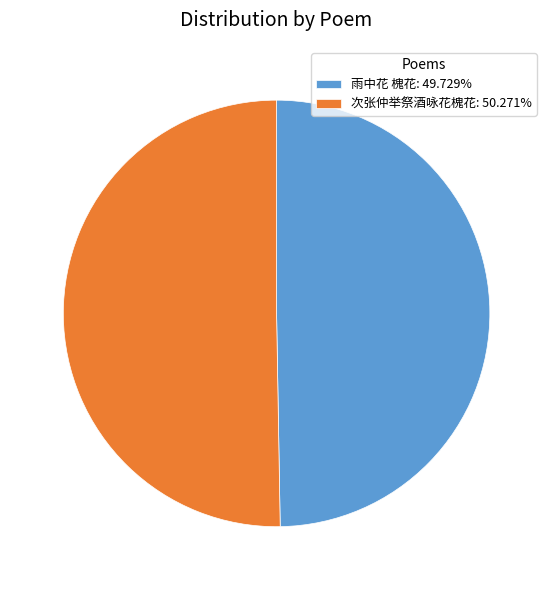

Does 雨中花 槐花 represent more than half of the total?

No